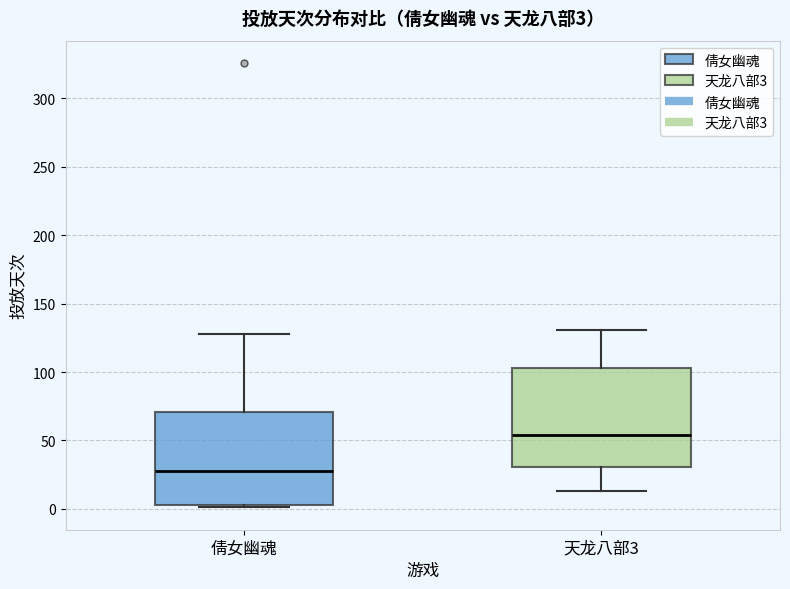

Which box has the lowest median line?

倩女幽魂